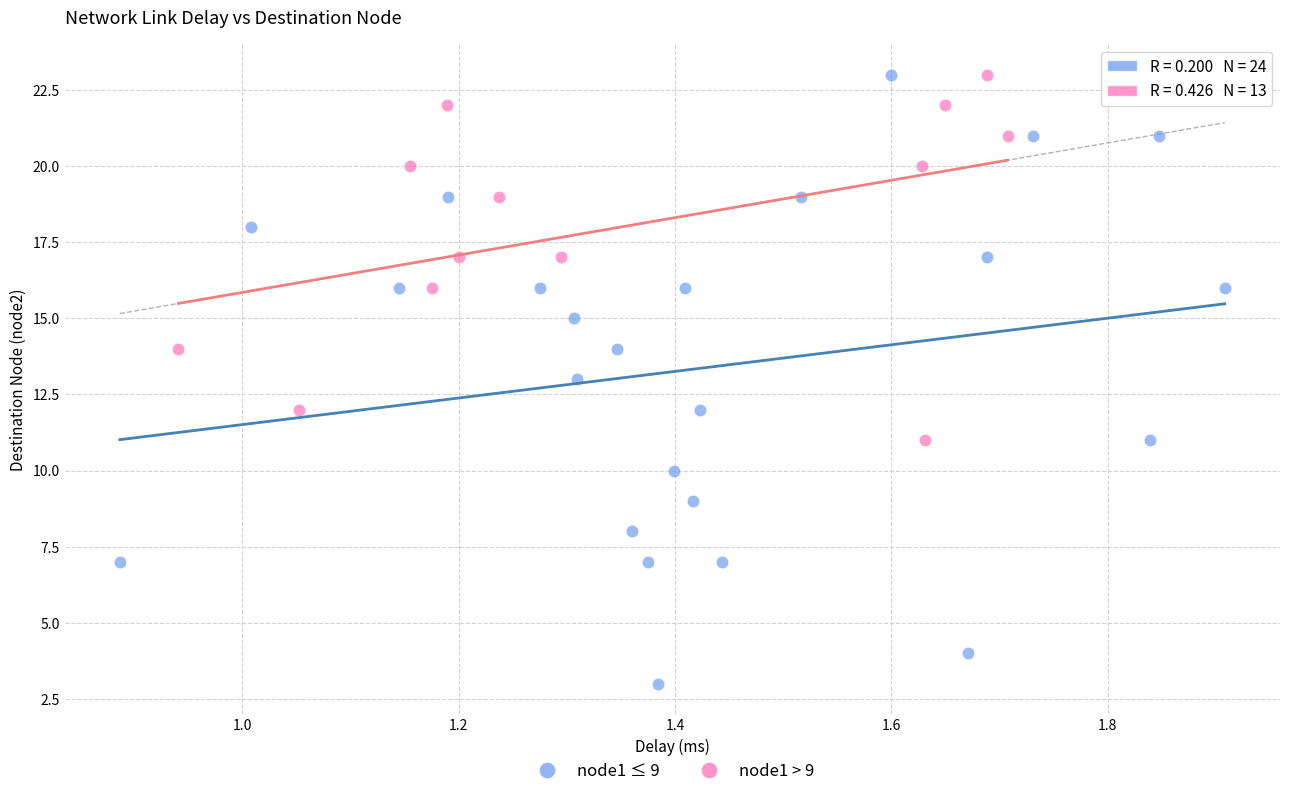

Which series has the largest Y range (max minus min)?

node1 ≤ 9